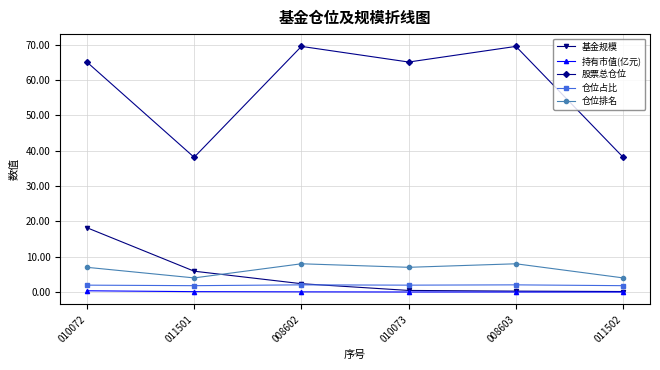

True or false: 股票总仓位 has more than 1 points higher than both neighbors.

True